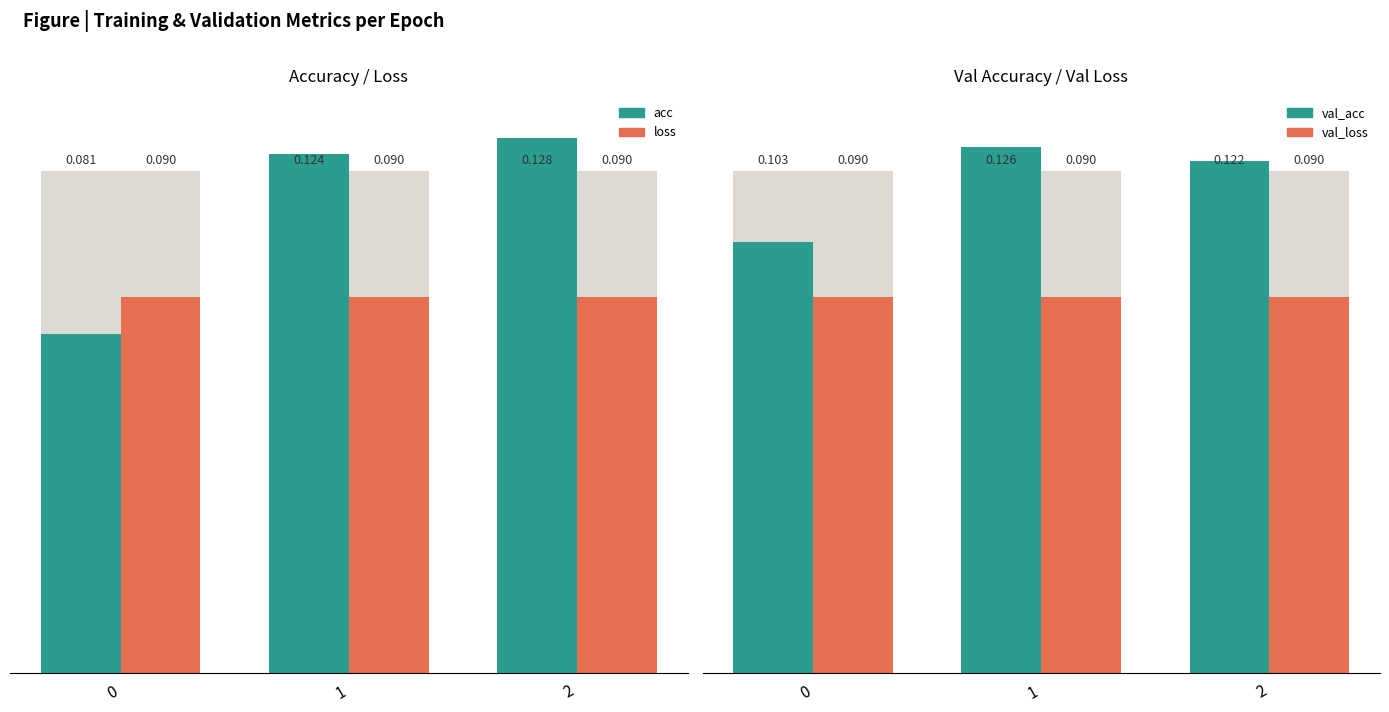

Reading left to right, extract all data points from this chart.

acc: 0=0.1	1=0.1	2=0.1
loss: 0=0.1	1=0.1	2=0.1
val_acc: 0=0.1	1=0.1	2=0.1
val_loss: 0=0.1	1=0.1	2=0.1